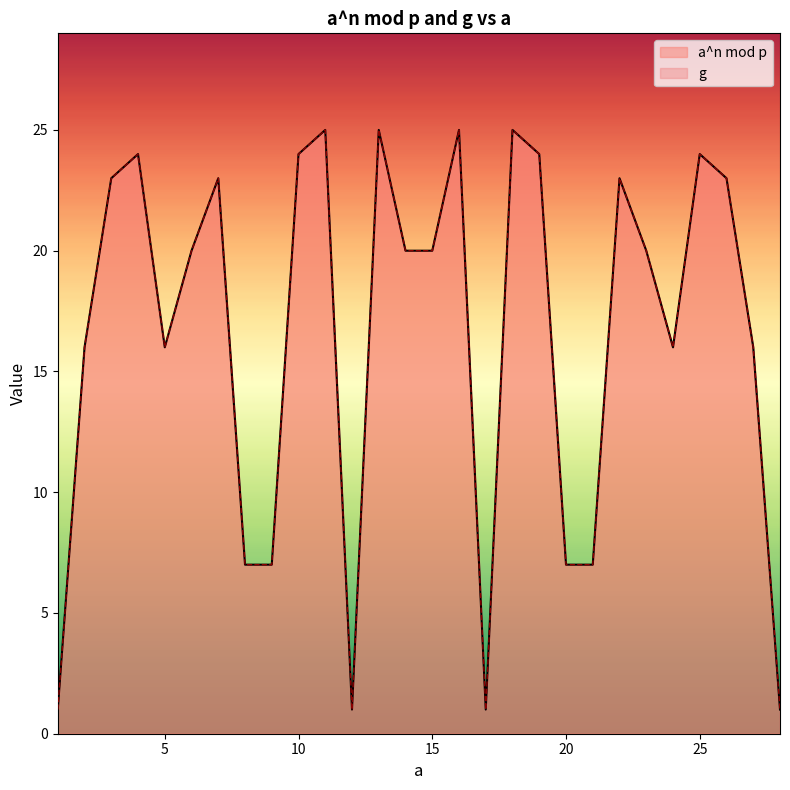

How many values in the g series are below 20?

12